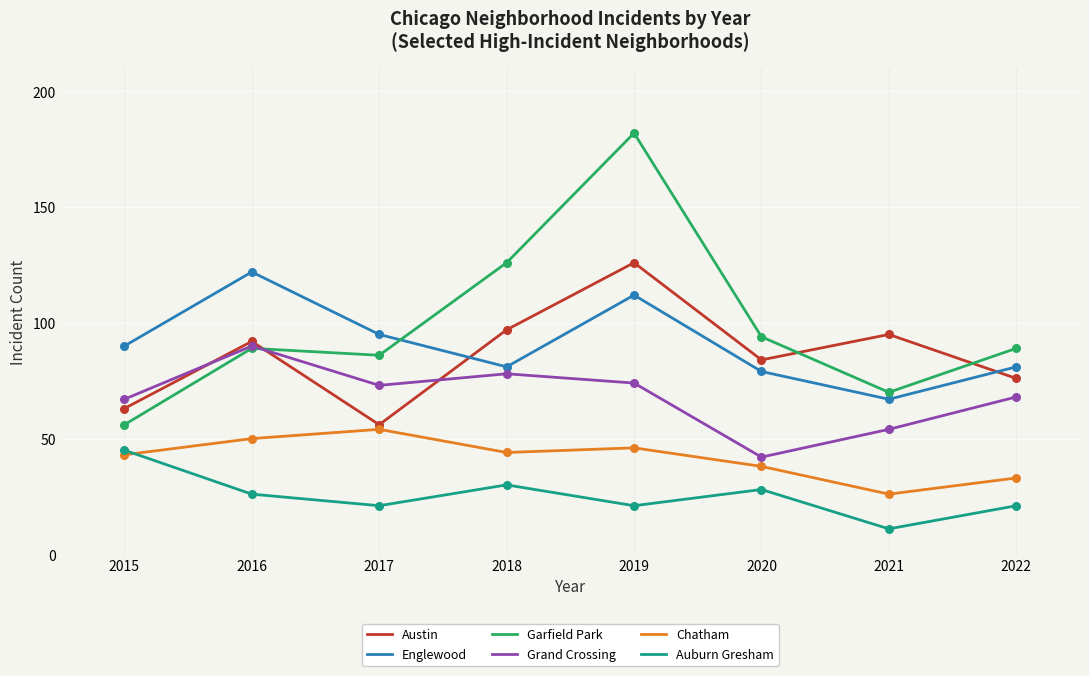

Which series changed the most between 2016 and 2017?

Austin